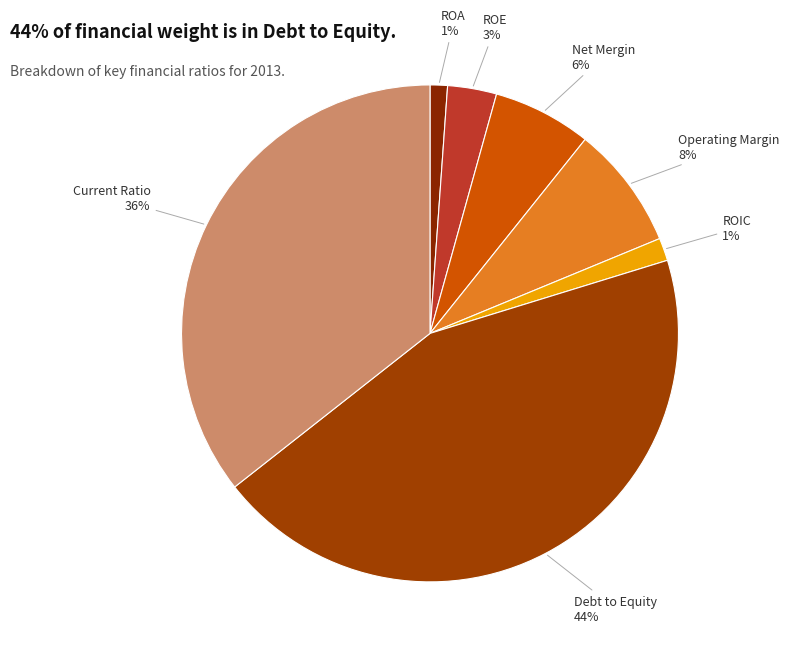

Is there any slice that represents more than half of the pie?

No